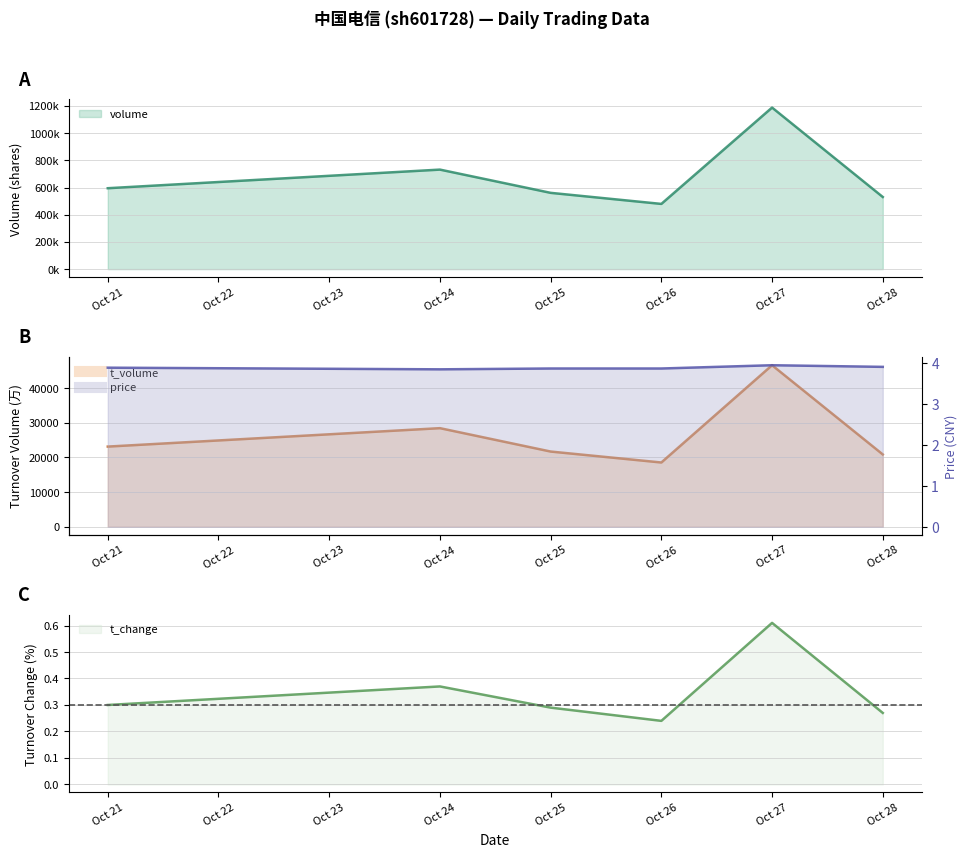

Is it true that price equals 6.5 at Oct 24?

False